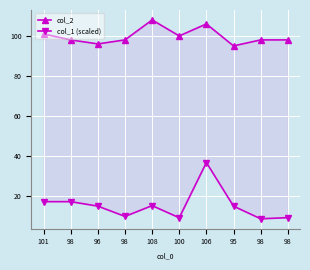

Rank the series by their maximum value, from lowest to highest.

col_1 (scaled), col_2